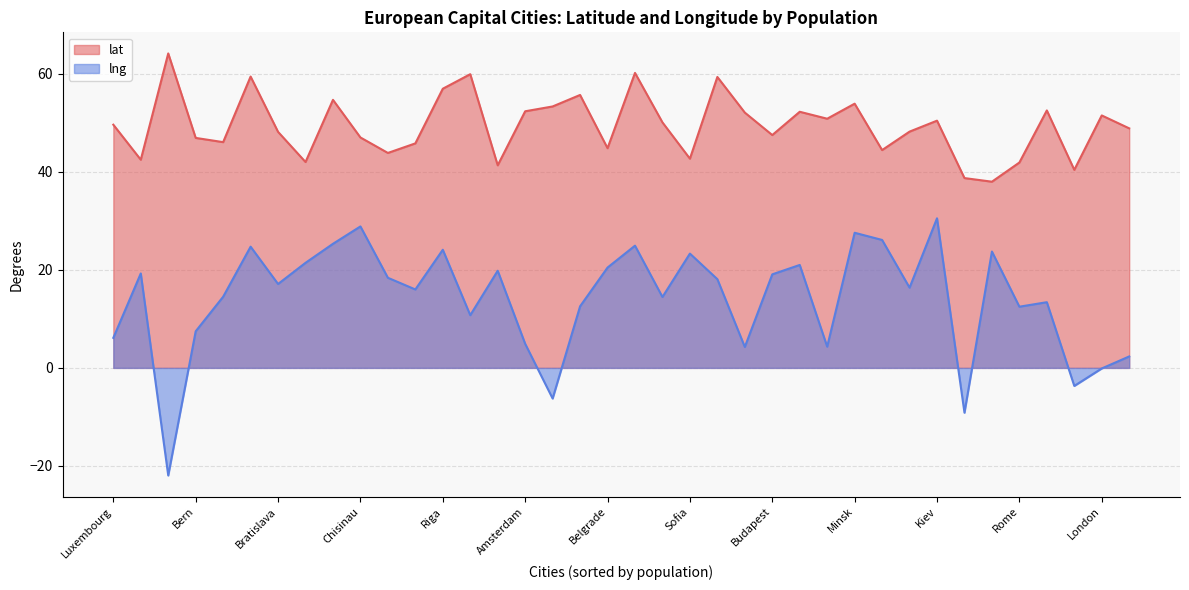

Does the chart have visible grid lines?

Yes